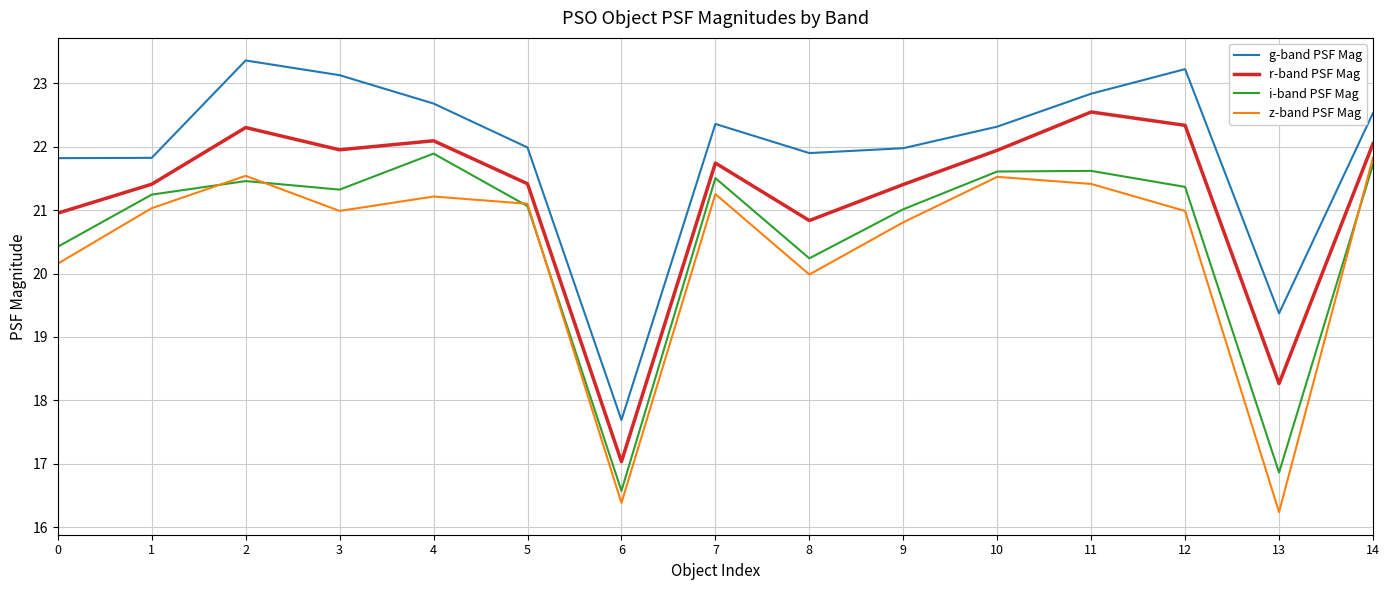

Where is z-band PSF Mag nearest to the value 19?

8